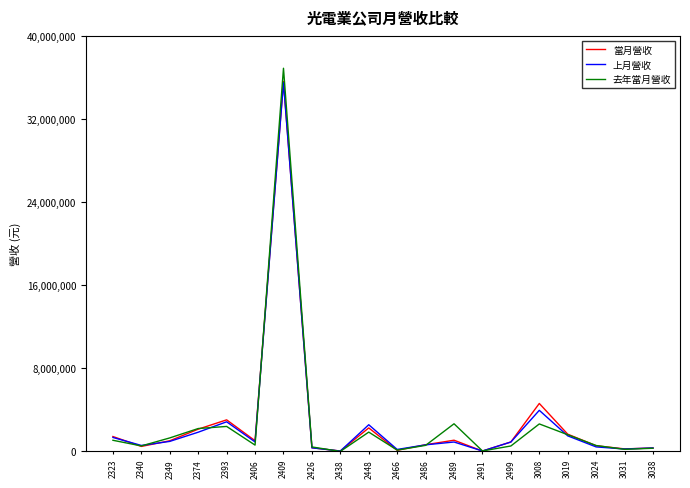

Does the chart display data point markers on the line(s)?

No